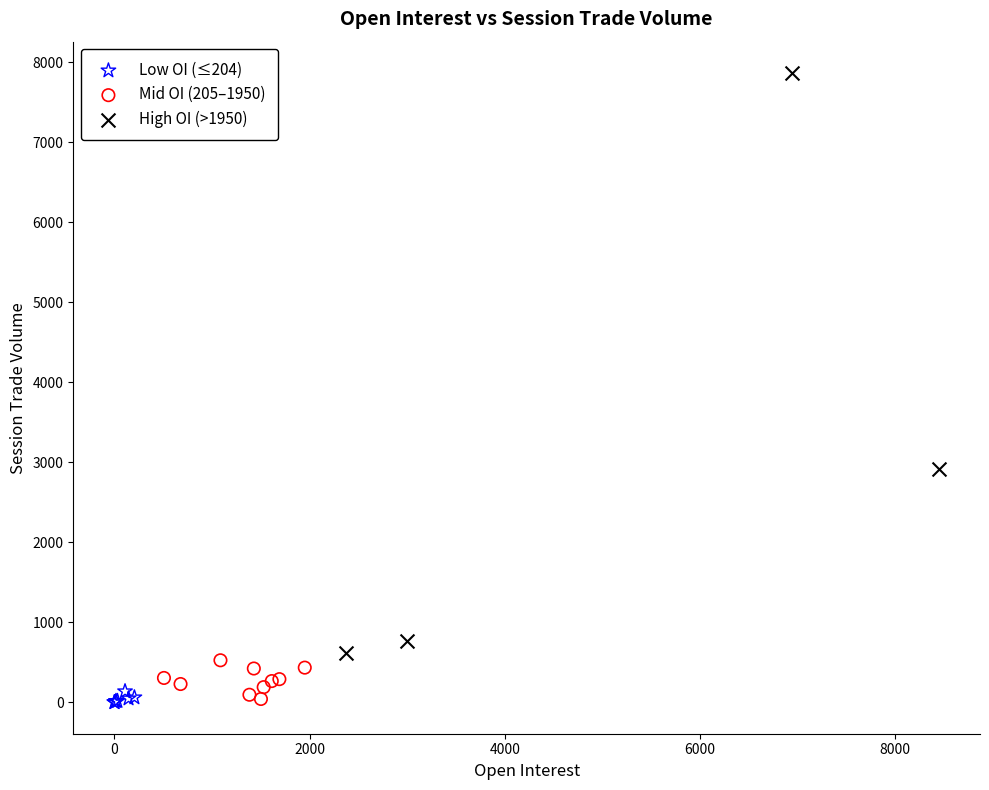

Which series has the largest Y range (max minus min)?

High OI (>1950)